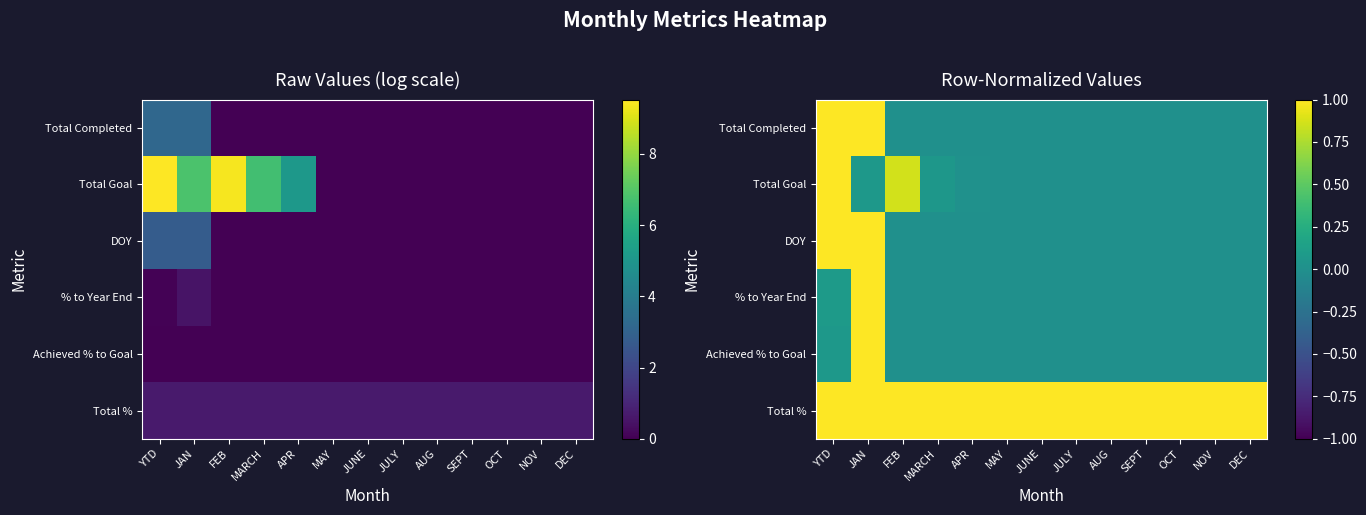

At which category is the sum across all series the highest?

JAN